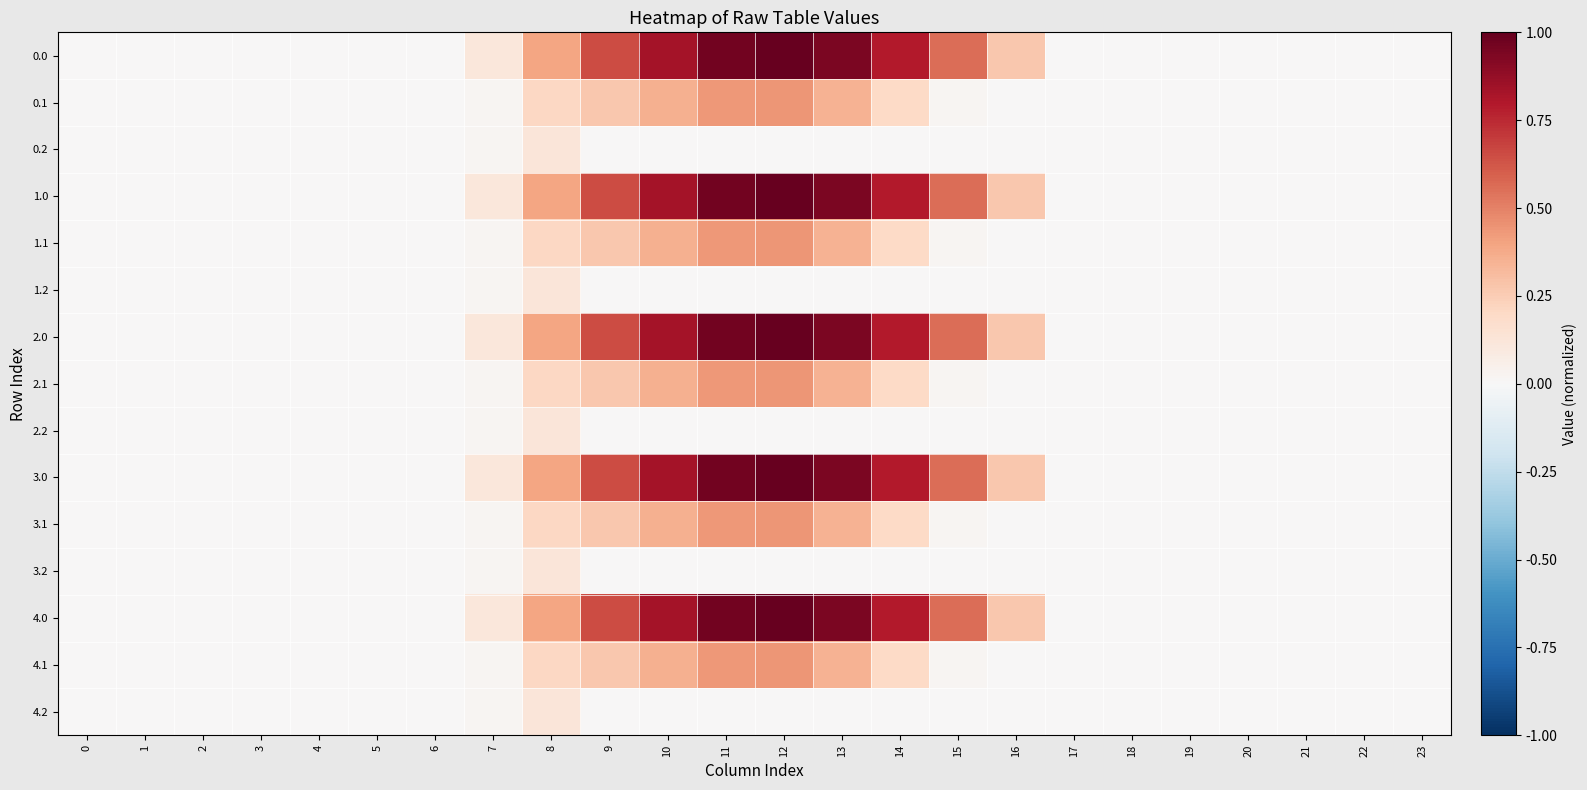

At how many categories does at least one series exceed 0?

10